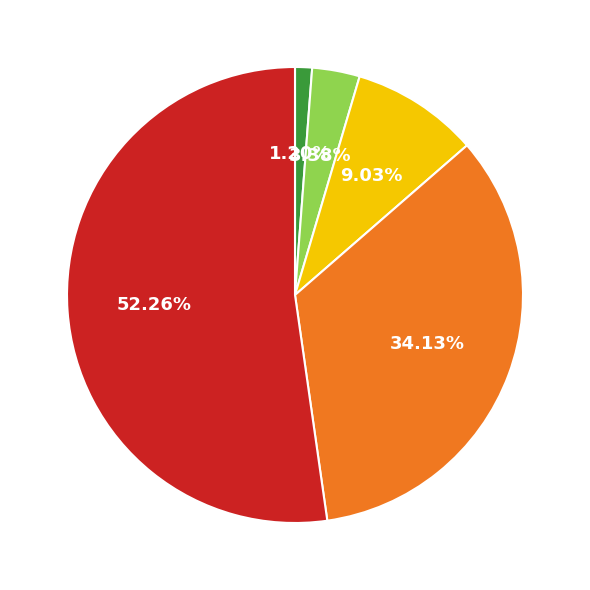

Does any single category account for the majority?

Yes